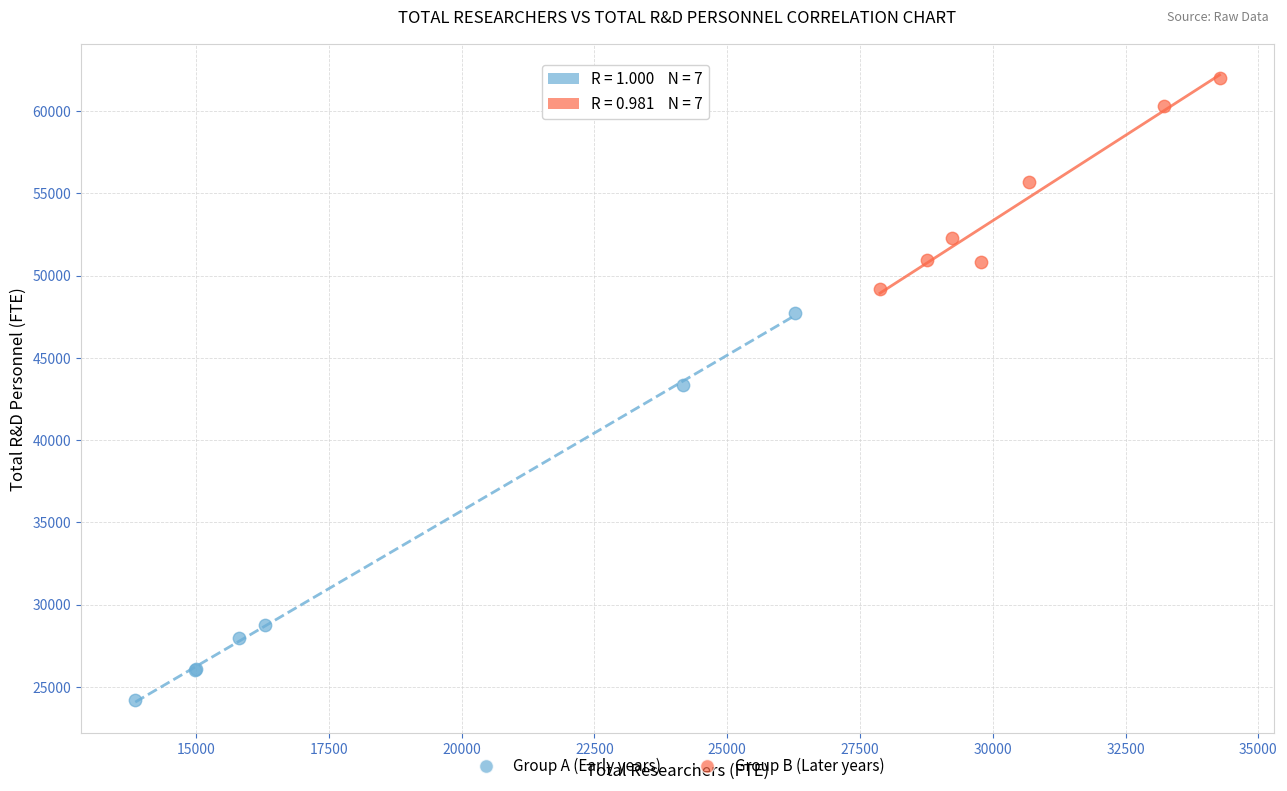

Which series contains the highest Y value?

Group B (Later years)